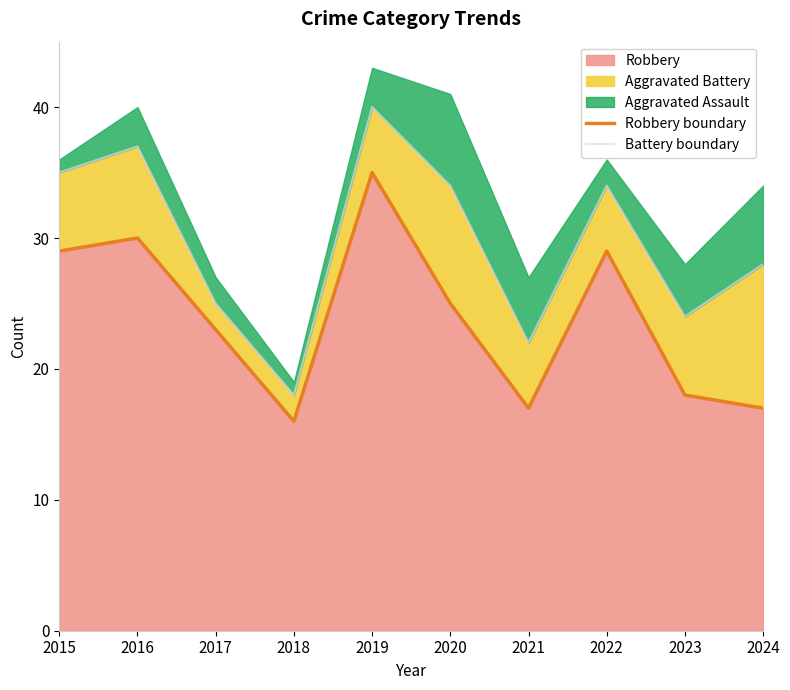

Reading right to left, what are all the values shown in this chart?

Robbery boundary: 2024=17	2023=18	2022=29	2021=17	2020=25	2019=35	2018=16	2017=23	2016=30	2015=29
Battery boundary: 2024=28	2023=24	2022=34	2021=22	2020=34	2019=40	2018=18	2017=25	2016=37	2015=35